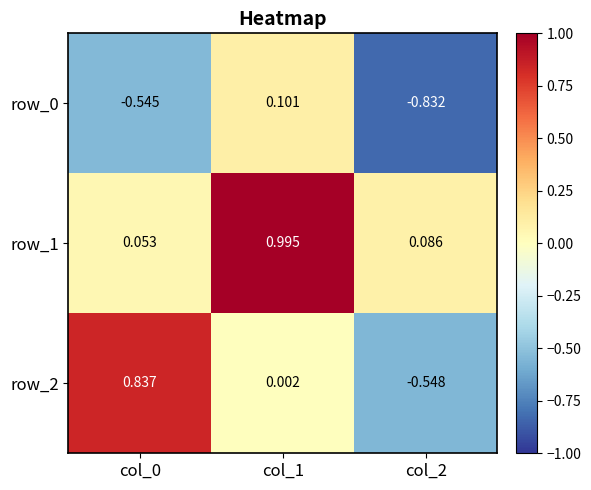

Is the value of row_2 at col_1 greater than the value of row_0 at col_2?

Yes